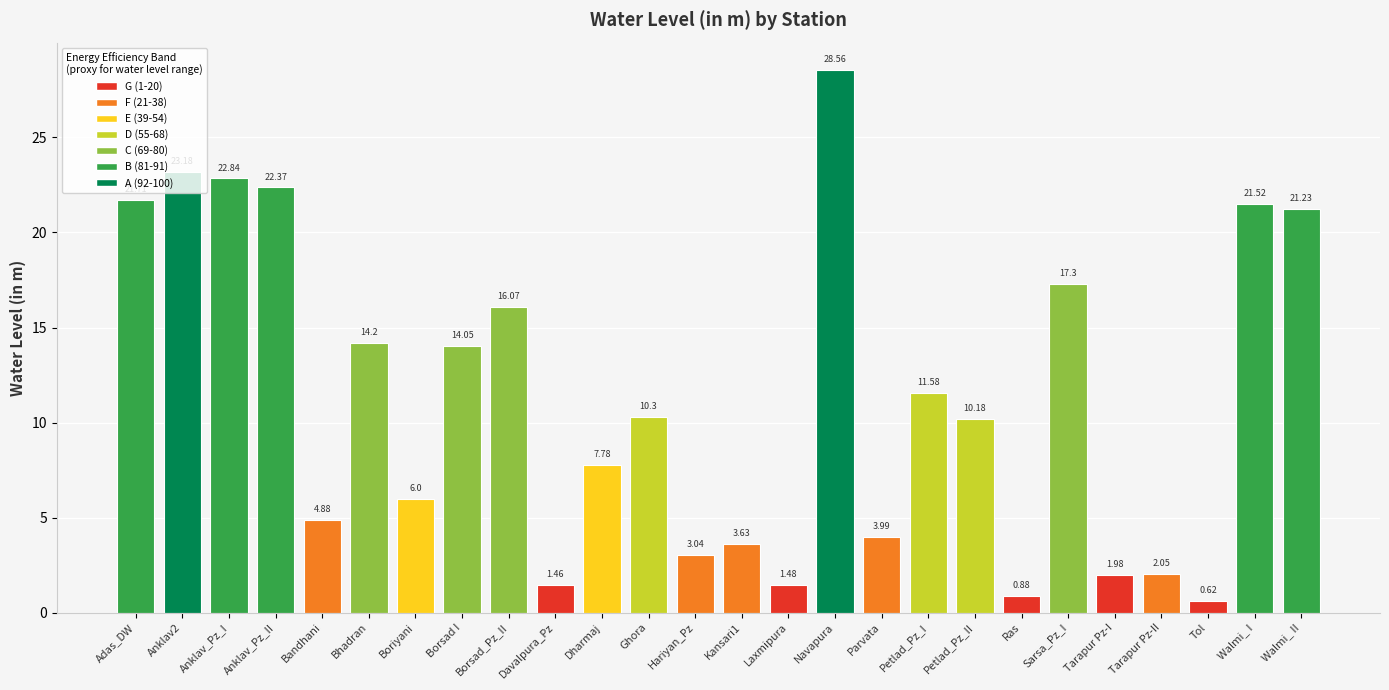

What position from the right is Petlad_Pz_II?

8